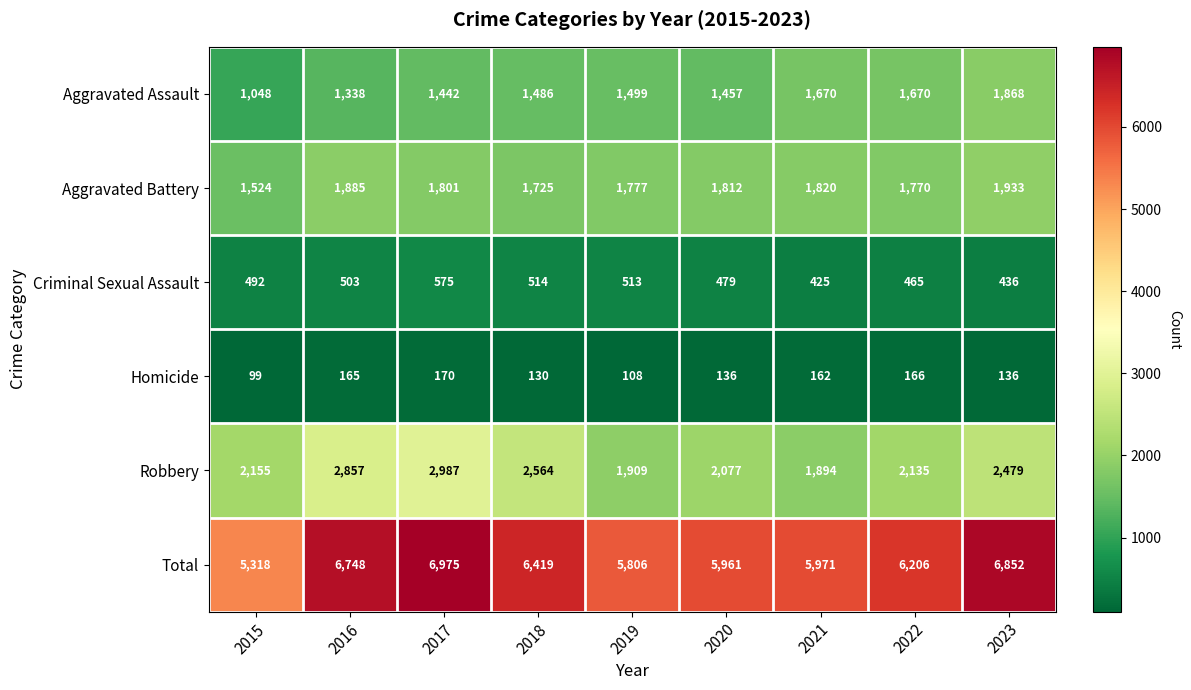

What is the difference between the Homicide values at 2018 and 2015?

31